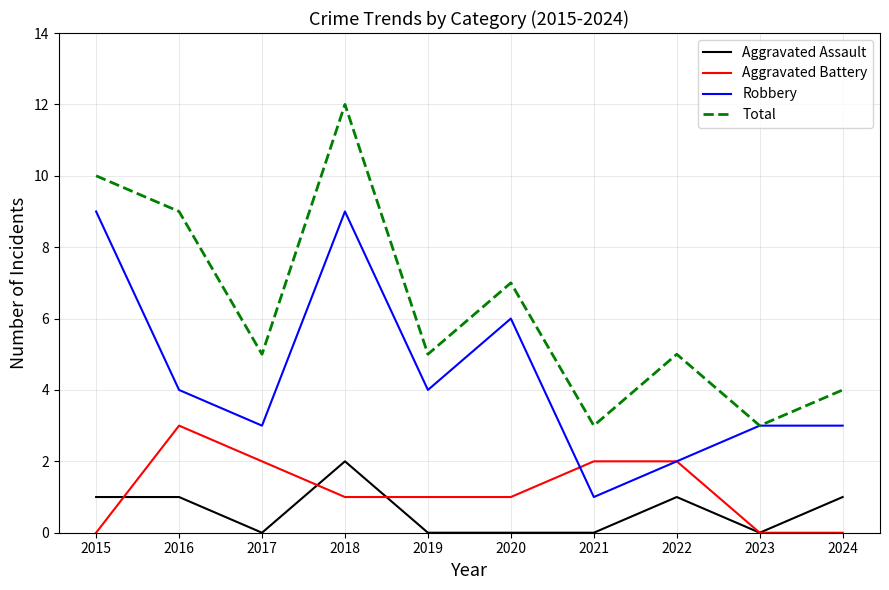

Which series has the largest range (max minus min)?

Total